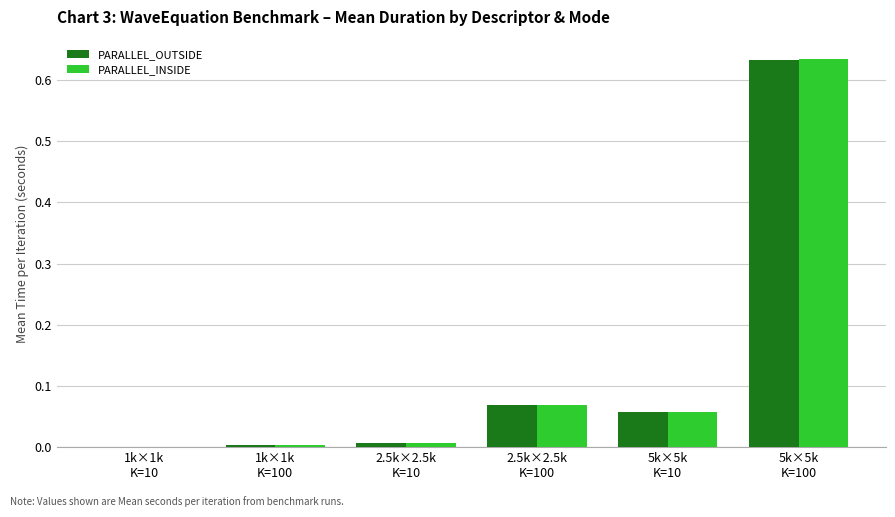

How many groups of bars are there?

6